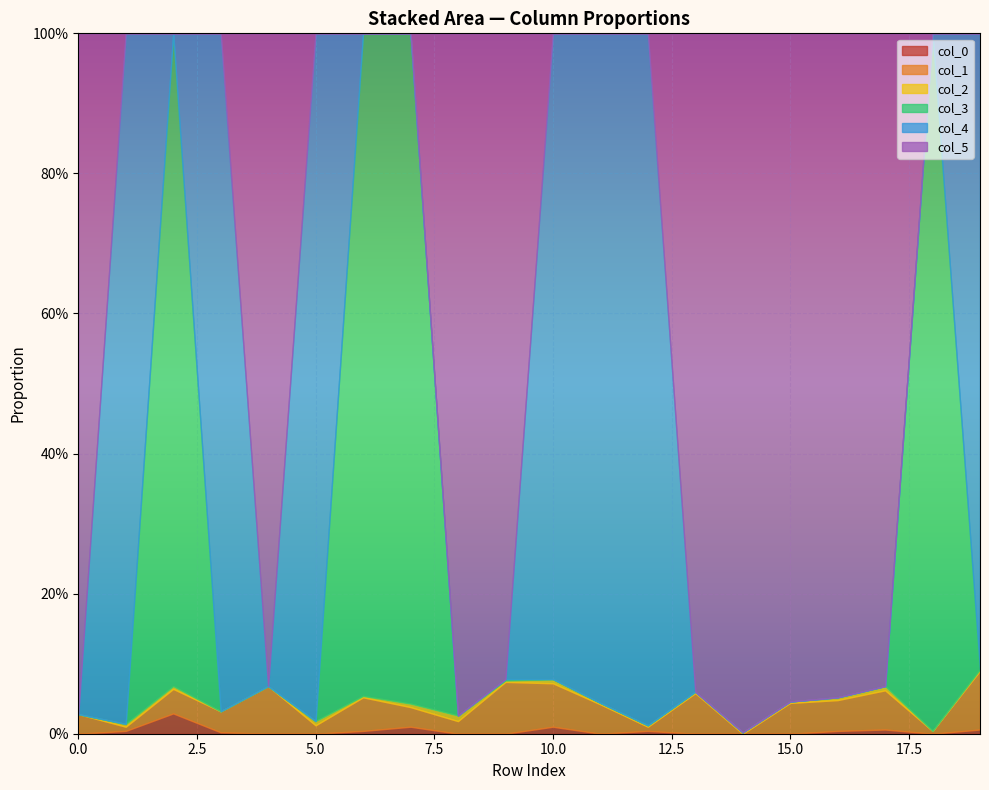

What is the value of the col_3 point at the 3rd from the left?

0.9